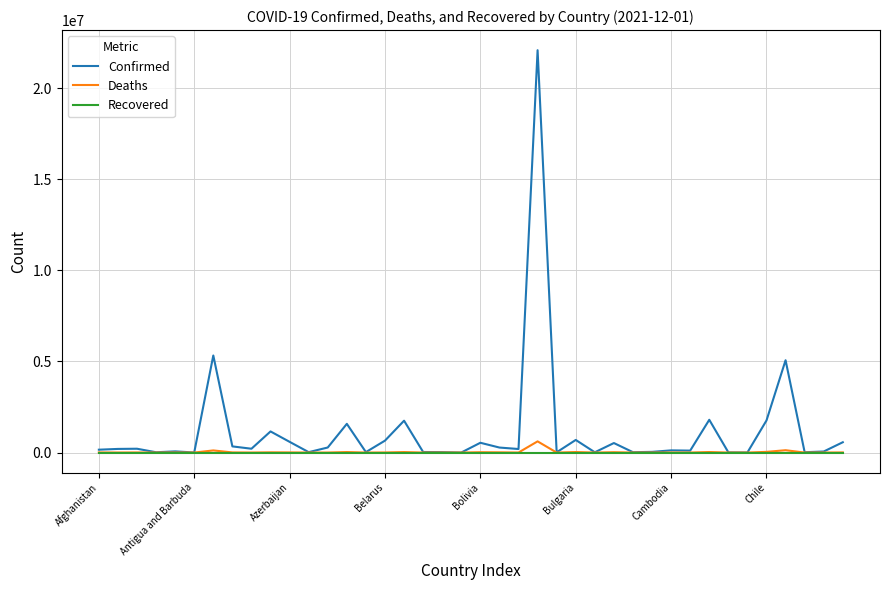

Which series has the largest range (max minus min)?

Confirmed